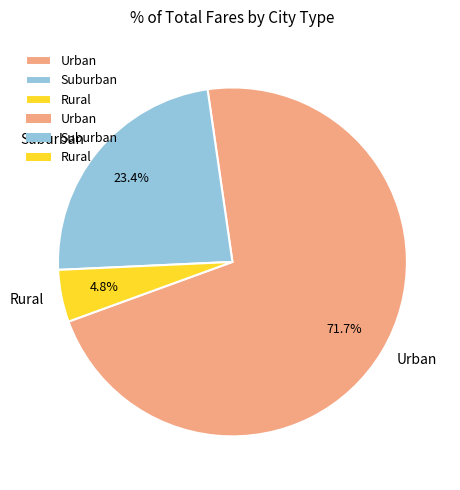

To the nearest percent, what is the difference between the largest and smallest slice percentages?

67%